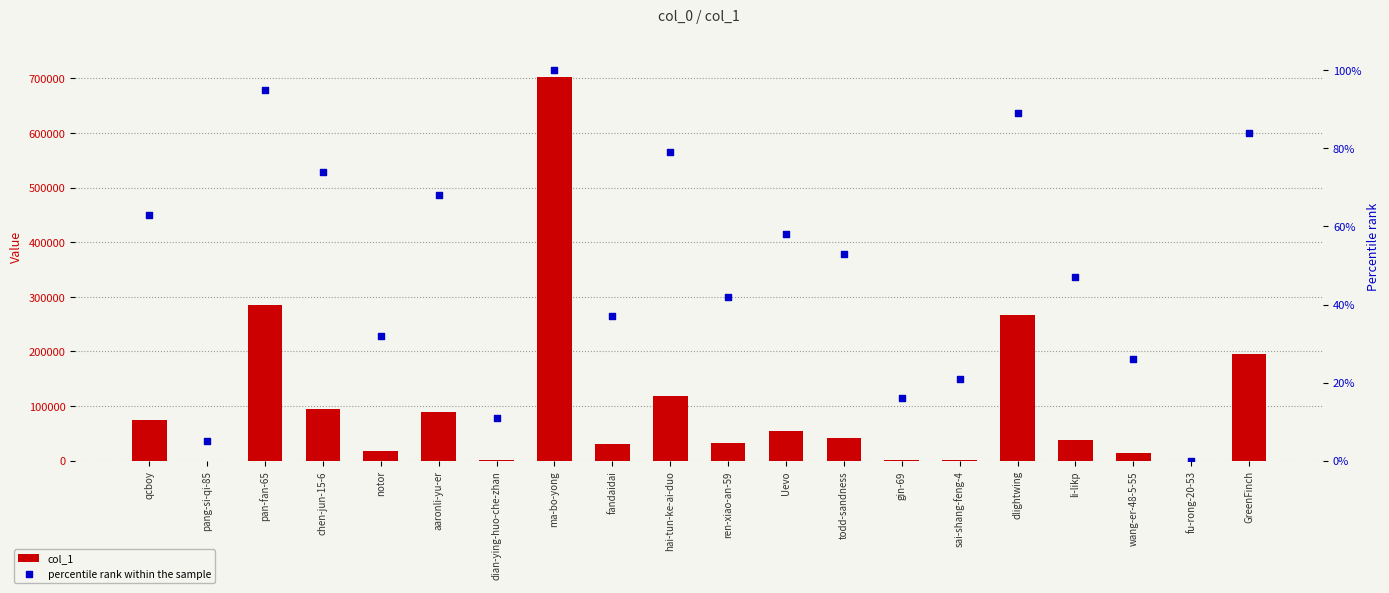

What are all the series names shown in the legend?

col_1, percentile rank within the sample